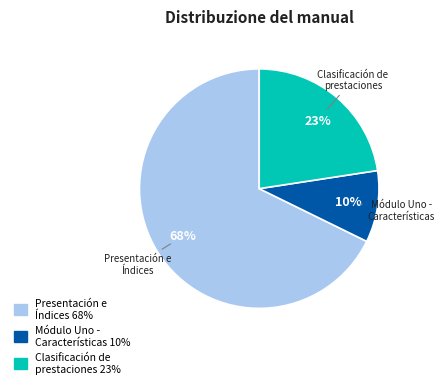

Count the number of slices in the pie.

3